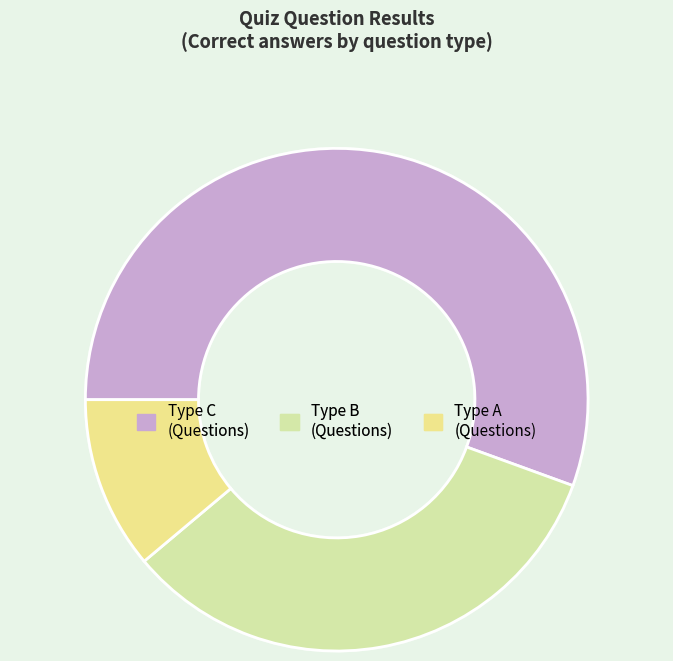

Count the number of slices in the pie.

3